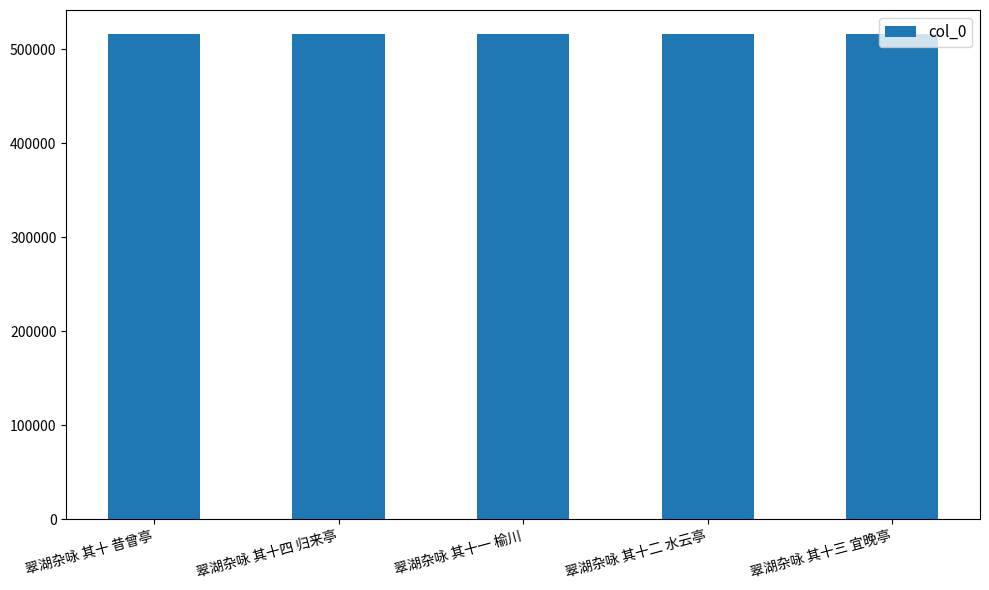

How many categories are shown in the chart?

5